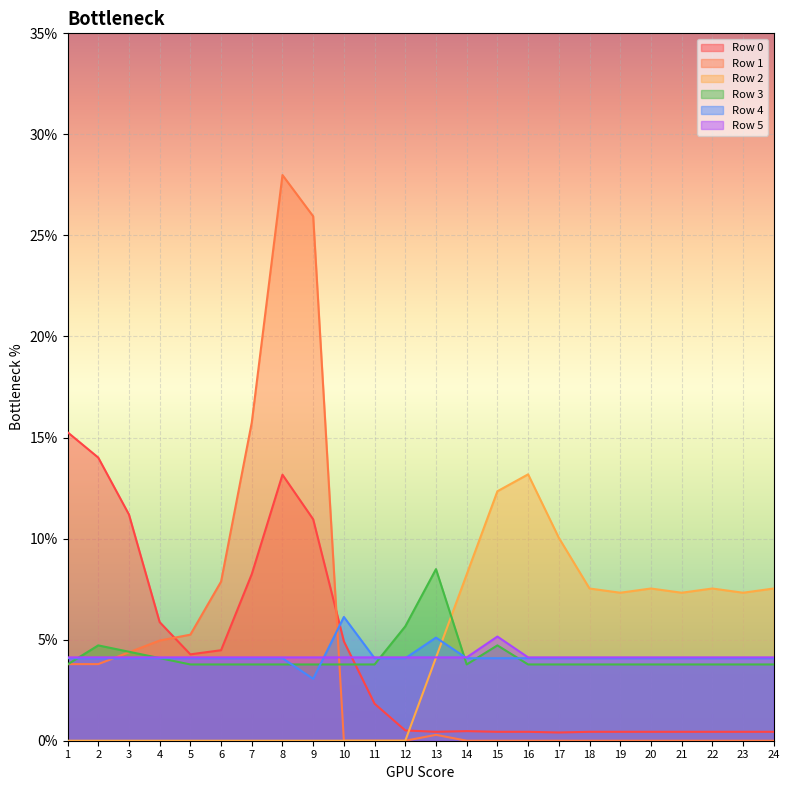

What is the difference between the highest and lowest values at 20?

0.1